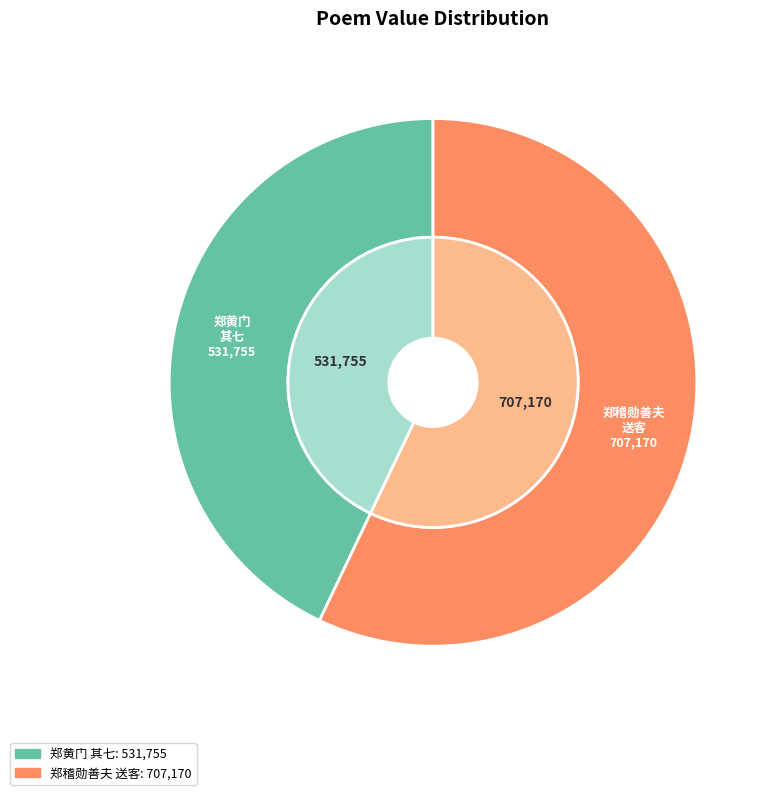

Do 仿昭代诸家体三十八首 十七 郑稽勋善夫 送客 and 八美诗八章章八句美同馆八君子也分携眷恋聊宣别情云尔 其七 郑黄门 together represent more than half of the pie?

Yes